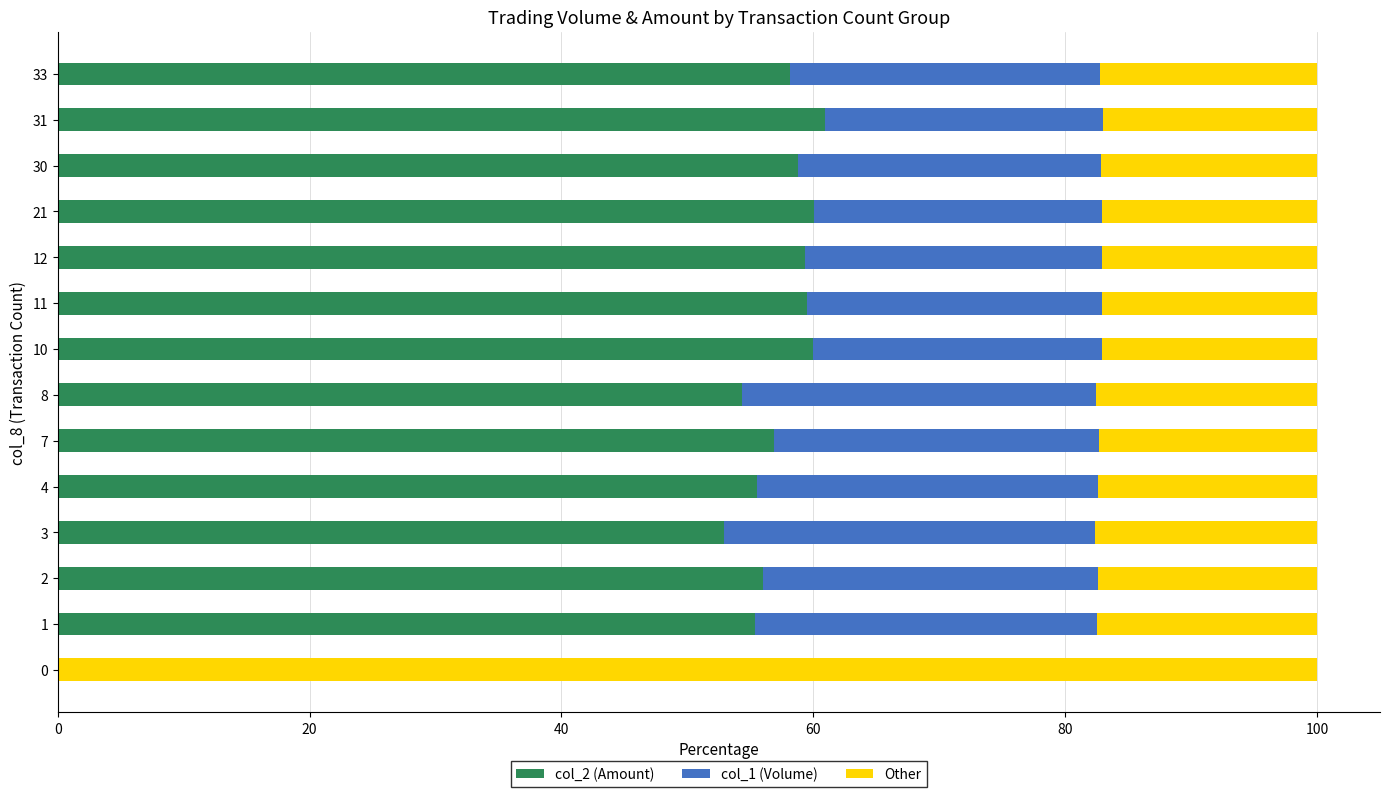

What is the sum of the col_2 (Amount) values at 0 and 12?

59.3